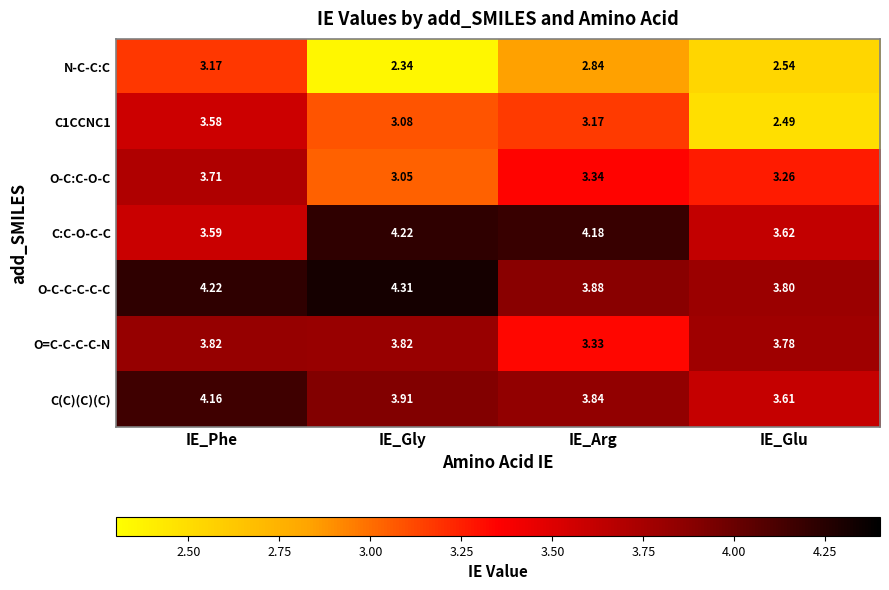

Where is O-C:C-O-C nearest to the value 3?

IE_Gly